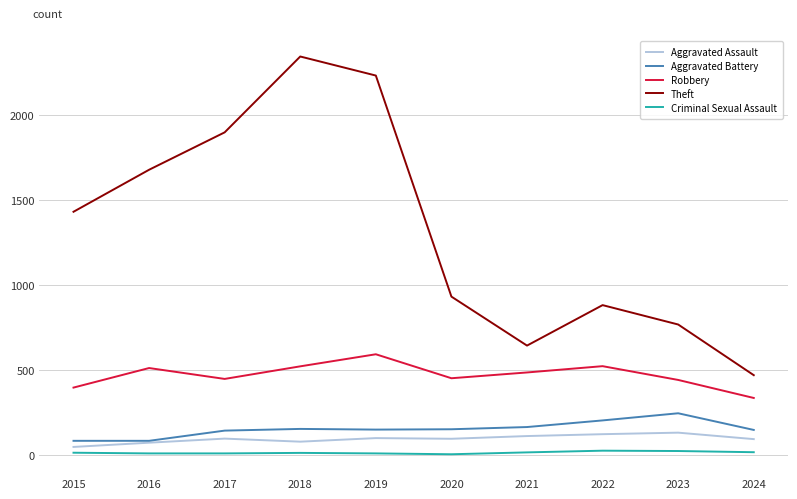

What are all the series names shown in the legend?

Aggravated Assault, Aggravated Battery, Robbery, Theft, Criminal Sexual Assault